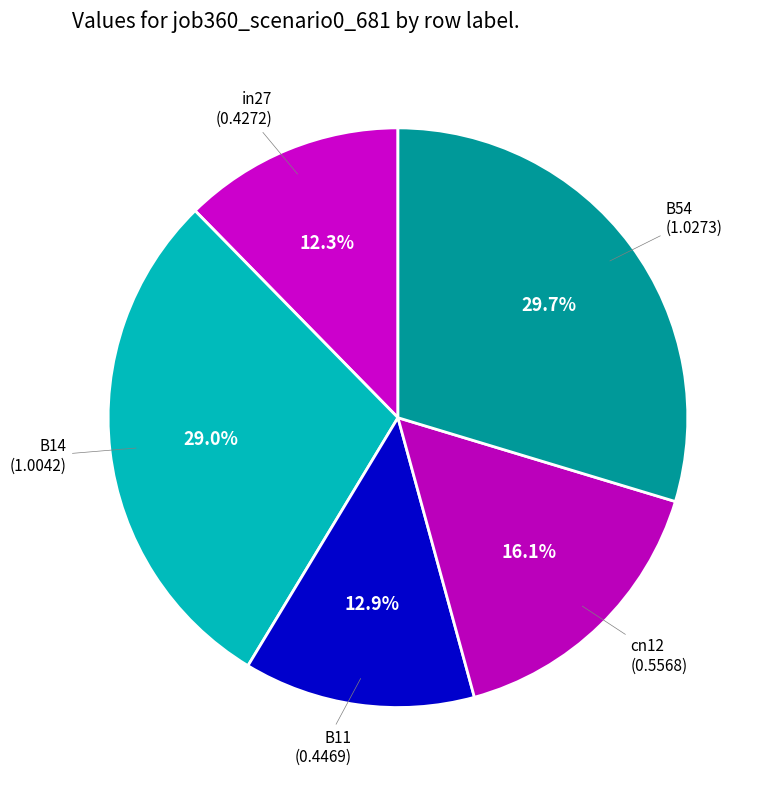

How many segments does this pie chart have?

5